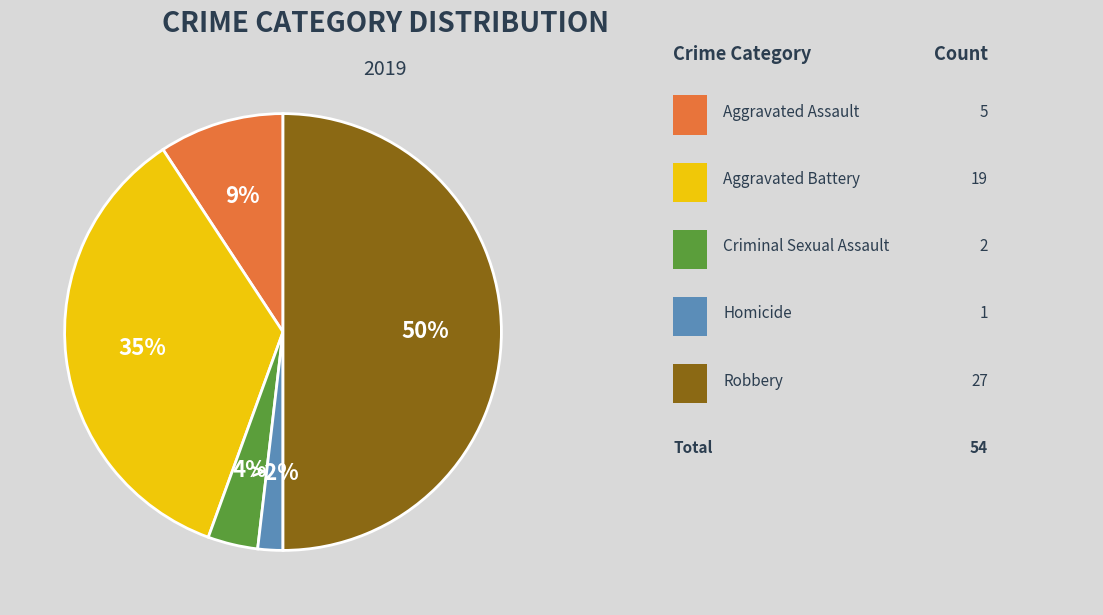

To the nearest percent, what is the difference between the largest and smallest slice percentages?

48%